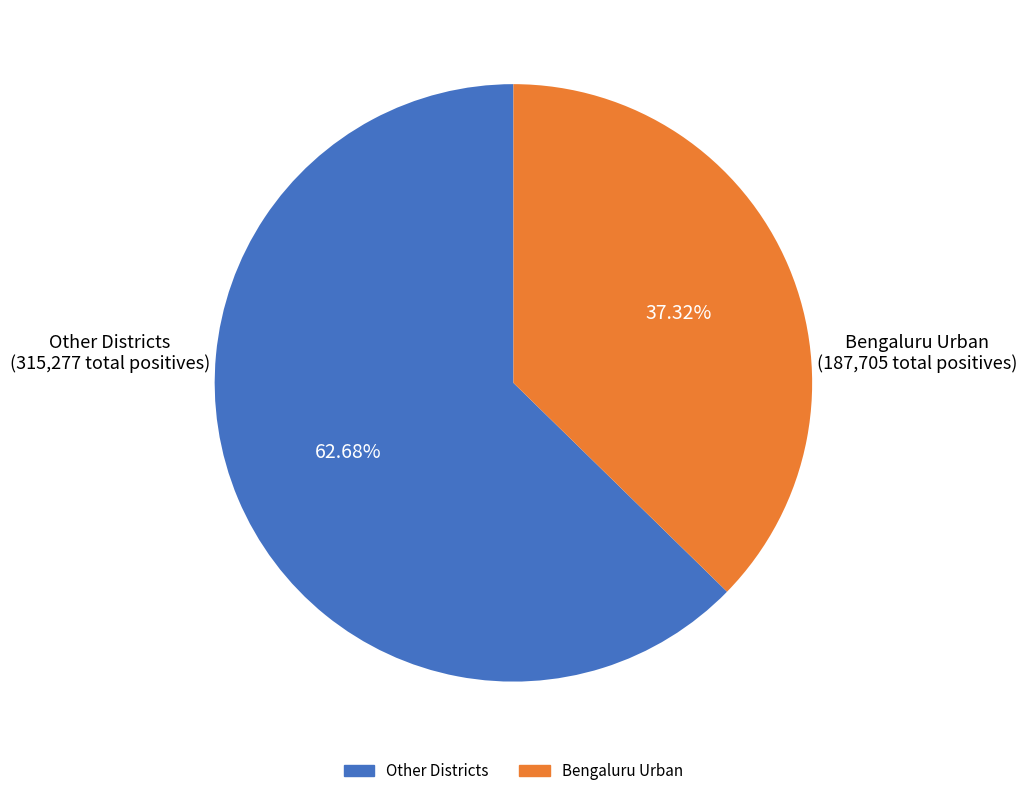

Is there a majority slice in this chart?

Yes